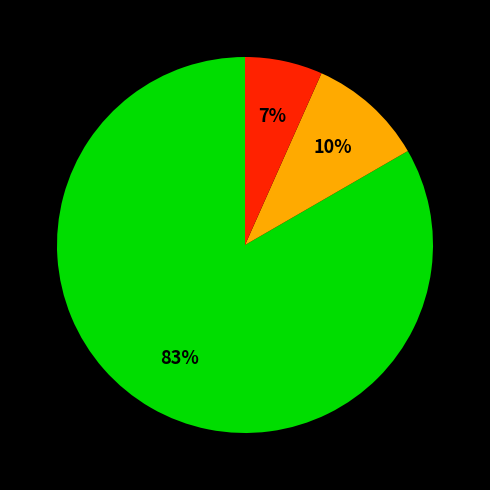

To the nearest percent, what is the average slice percentage?

33%